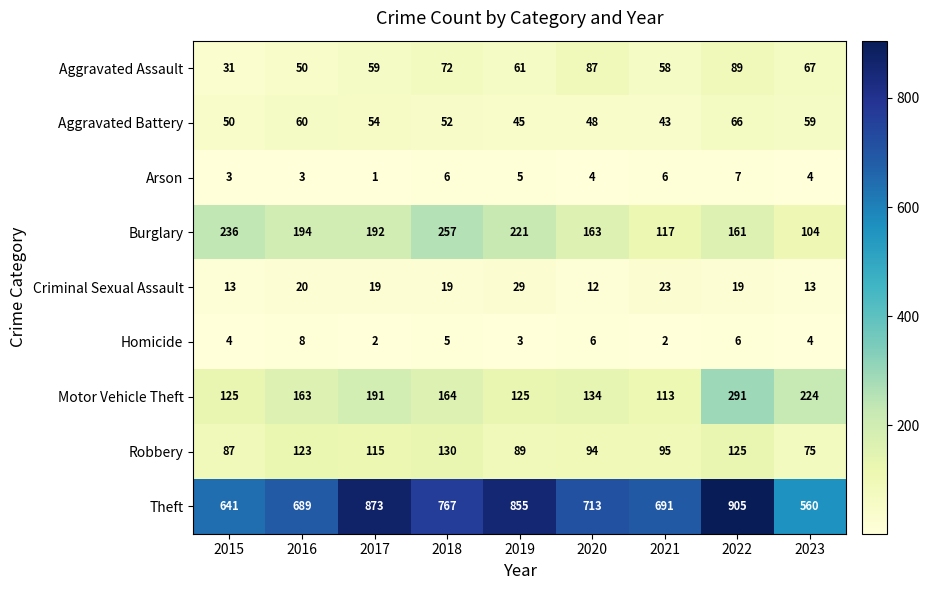

What is the sum of all Burglary values?

1645